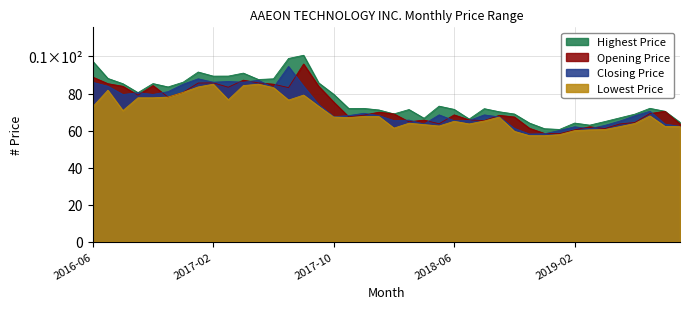

In Closing Price, how many points are lower than both neighbors (excluding endpoints)?

11